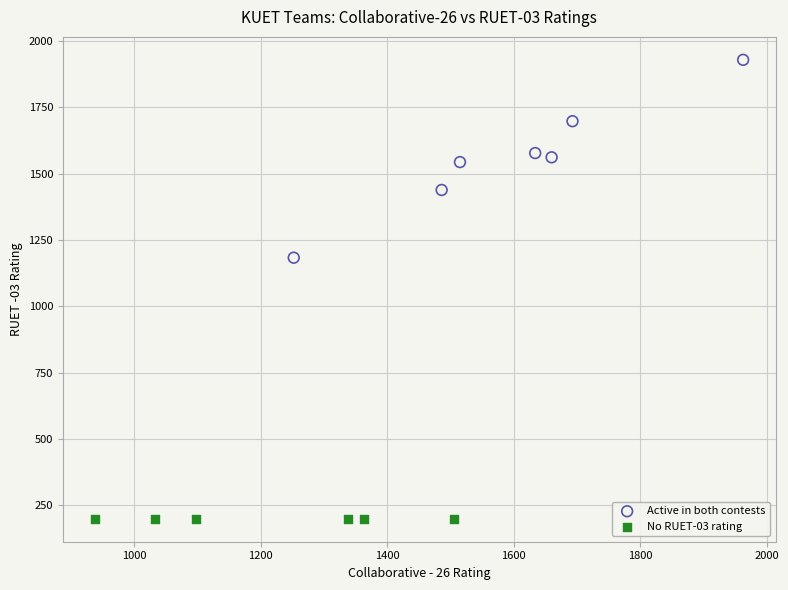

Which series reaches the minimum Y coordinate?

No RUET-03 rating